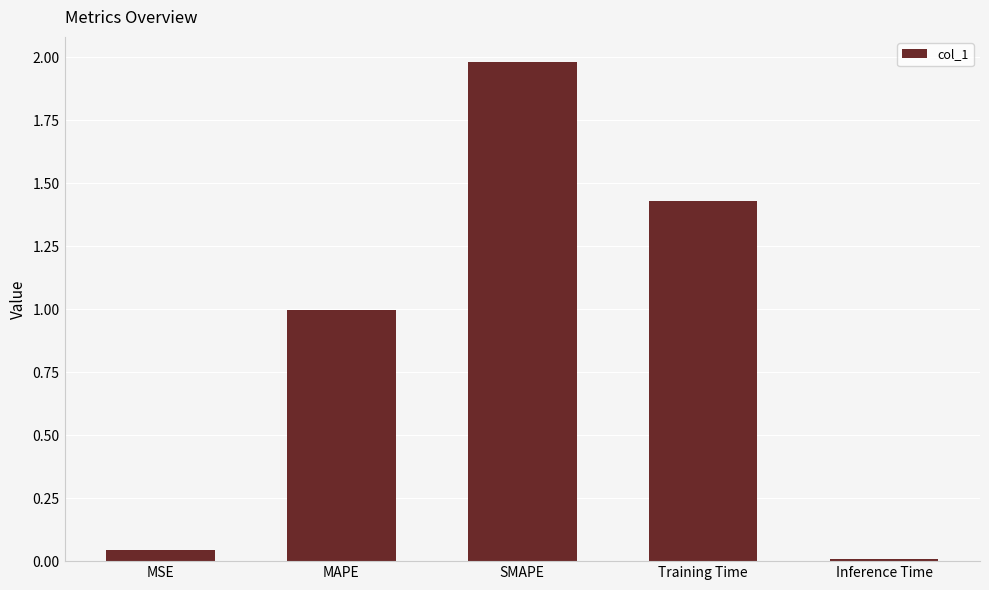

What is the maximum value shown in the chart?

2.0